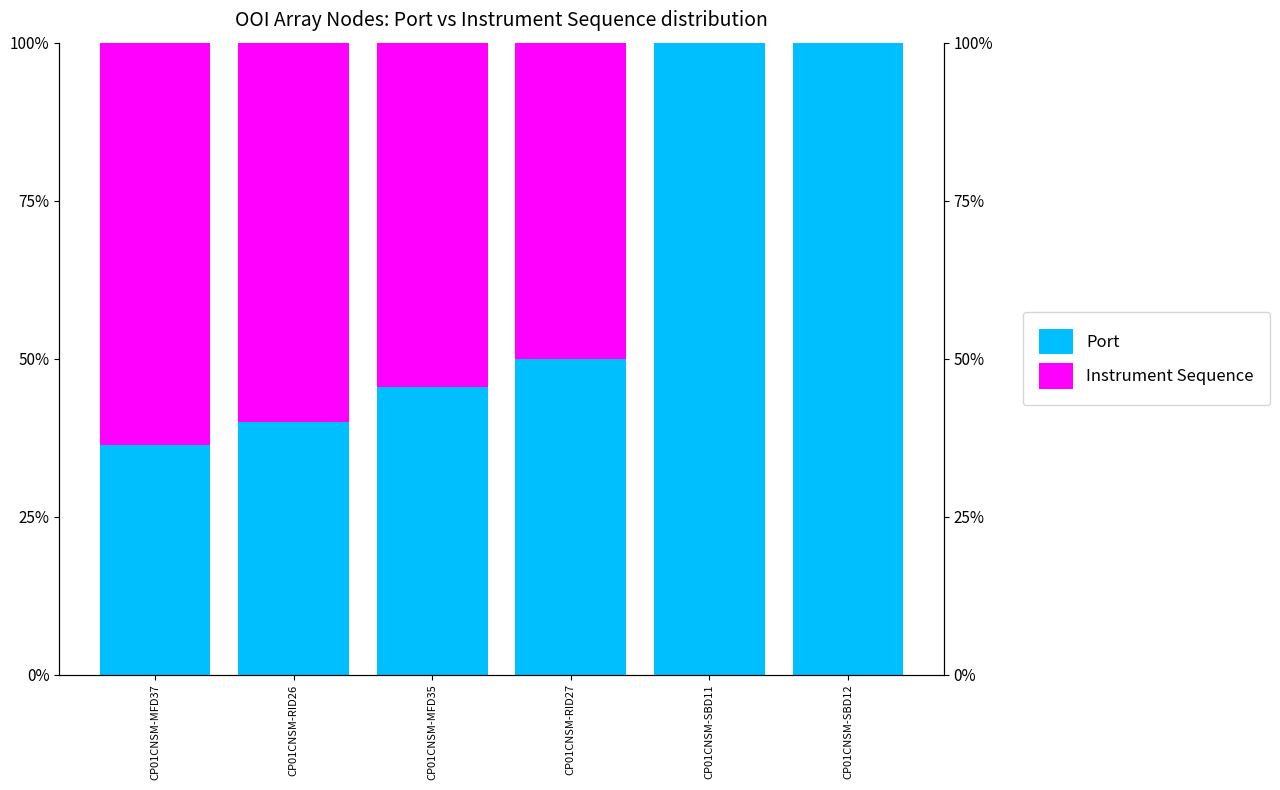

Reading left to right, transcribe all the data shown in this chart.

Port: CP01CNSM-MFD37=36.4	CP01CNSM-RID26=40.0	CP01CNSM-MFD35=45.5	CP01CNSM-RID27=50.0	CP01CNSM-SBD11=100.0	CP01CNSM-SBD12=100.0
Instrument Sequence: CP01CNSM-MFD37=63.6	CP01CNSM-RID26=60.0	CP01CNSM-MFD35=54.5	CP01CNSM-RID27=50.0	CP01CNSM-SBD11=0.0	CP01CNSM-SBD12=0.0